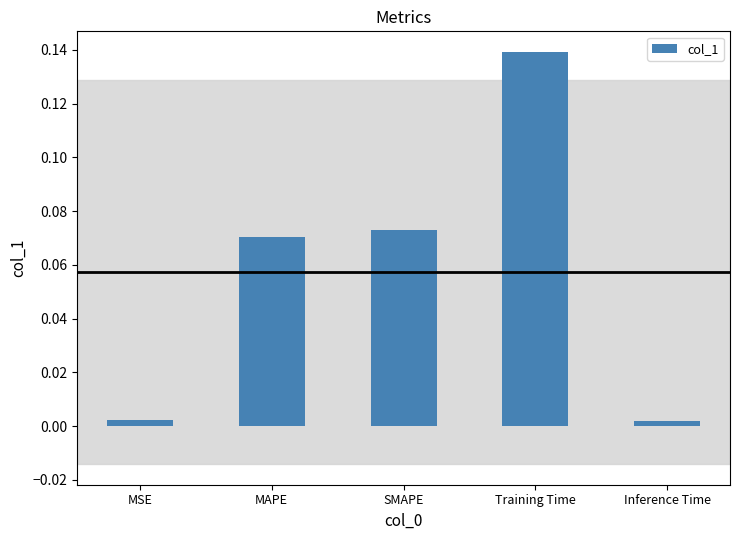

What is the label of the 5th bar from the right?

MSE